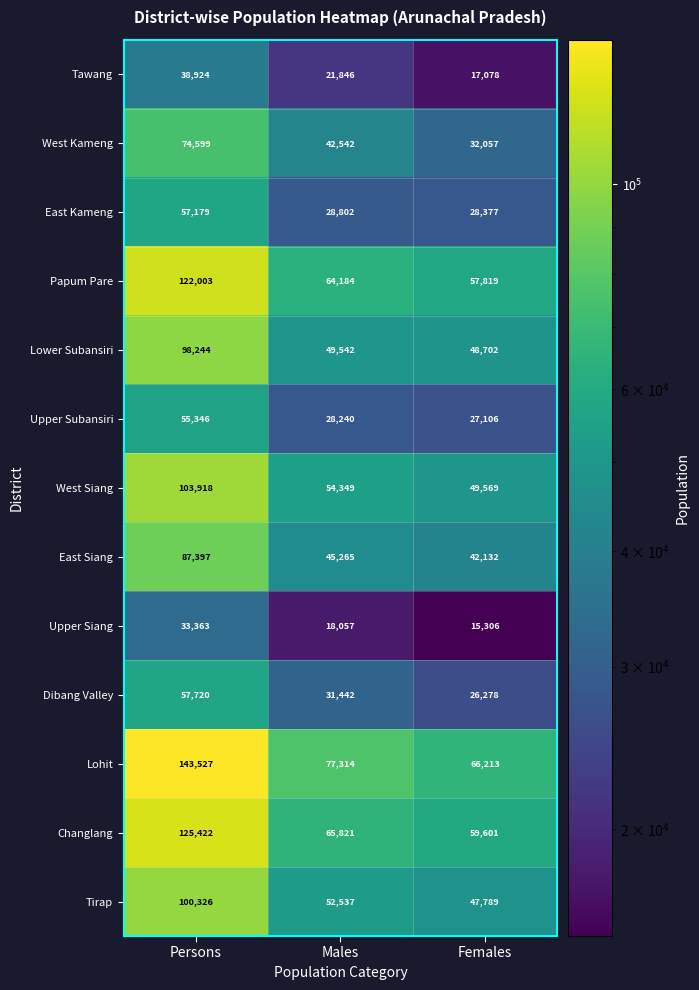

What is the sum of the East Kameng values at Females and Males?

57179